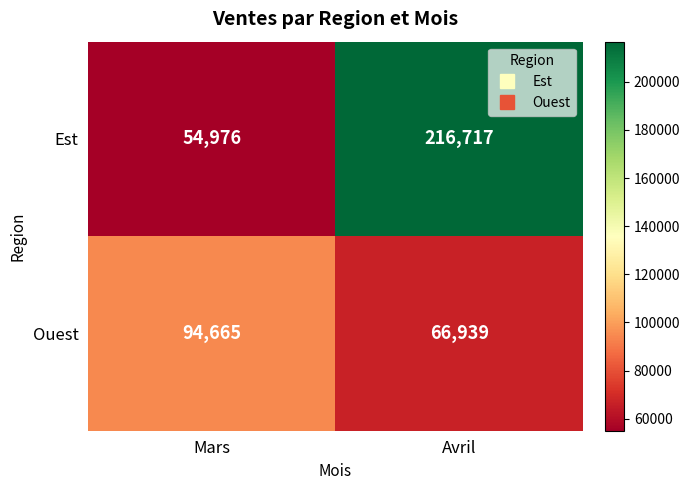

Which series changed the most between Mars and Avril?

Est